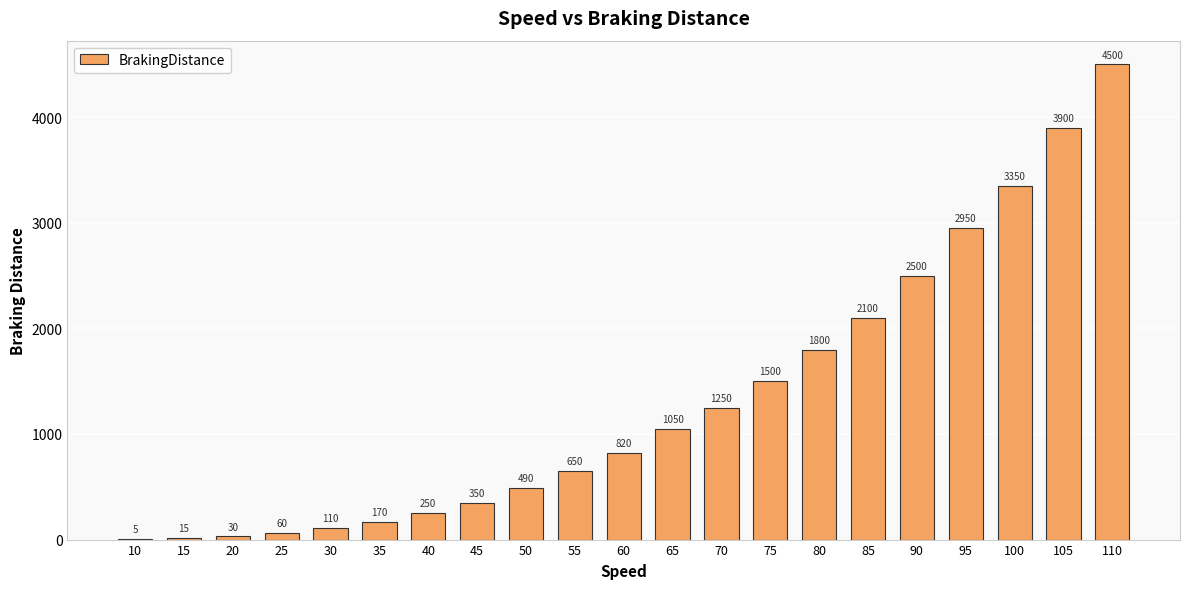

Which category has the highest value across all series?

110